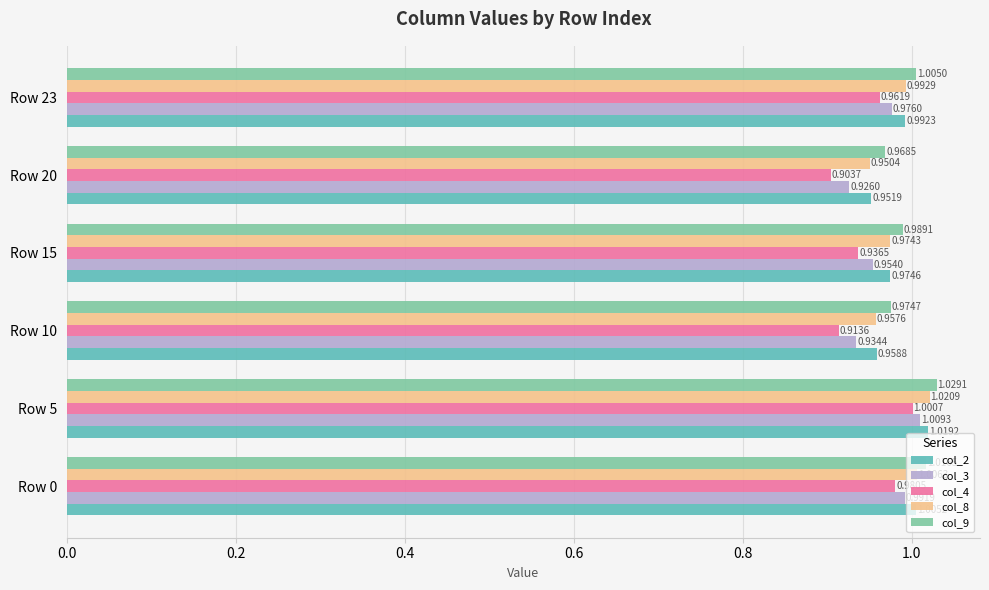

Between Row 0 and Row 10, which series saw the biggest shift?

col_4